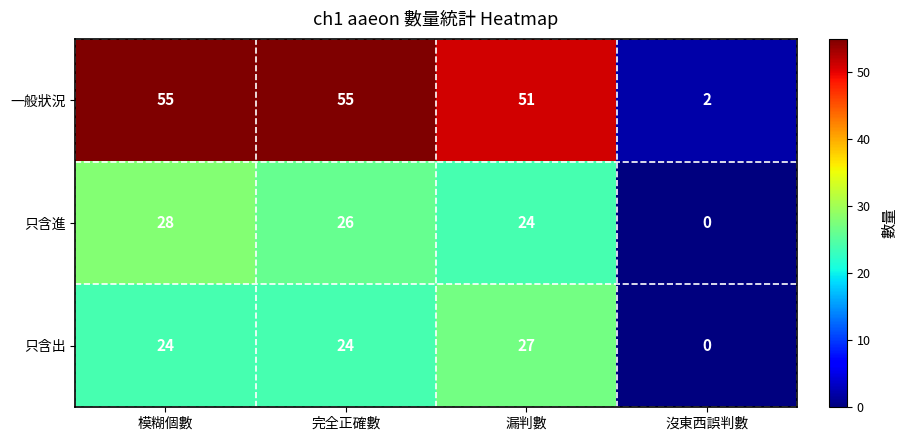

Rank the series by their maximum value, from highest to lowest.

一般狀況, 只含進, 只含出